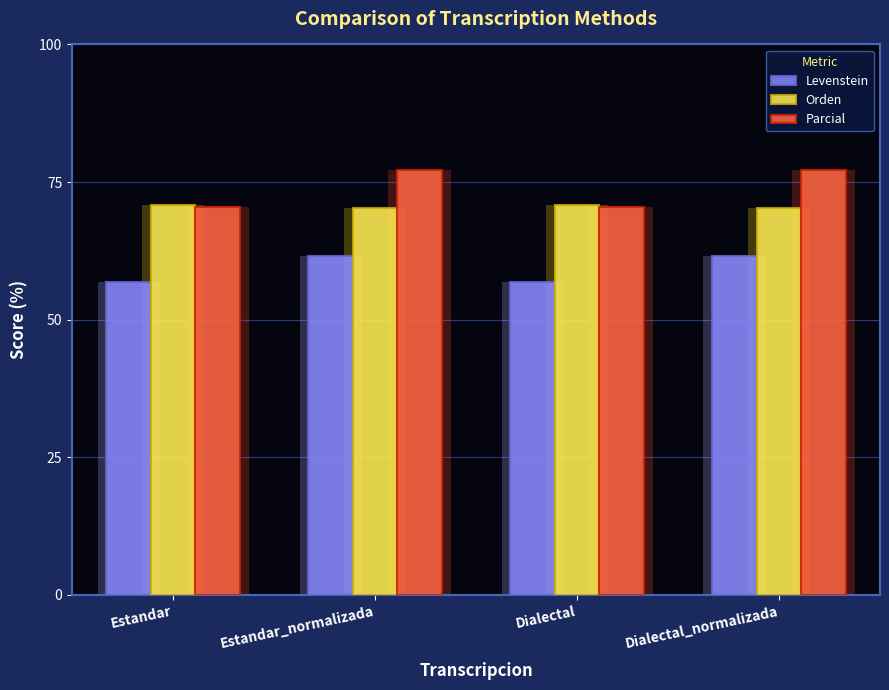

What is the label of the 1st bar from the left?

Estandar